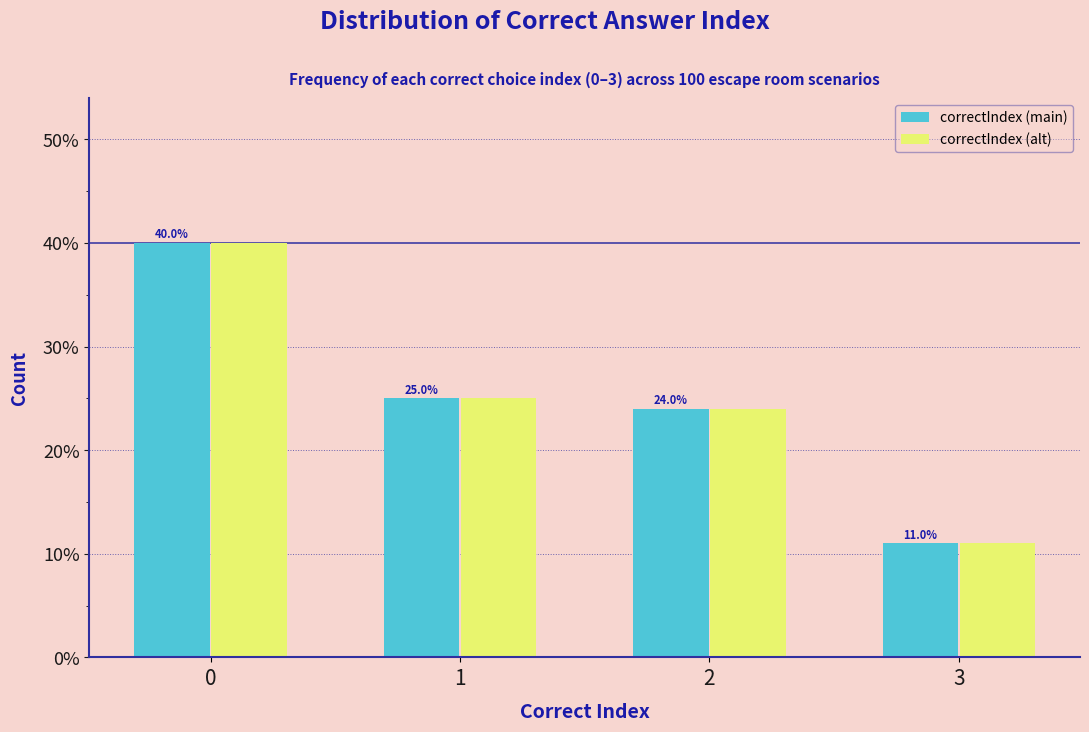

Are the bars horizontal?

No